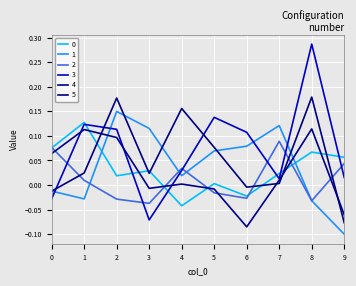

What is the difference between the highest and lowest values at 4?

0.2